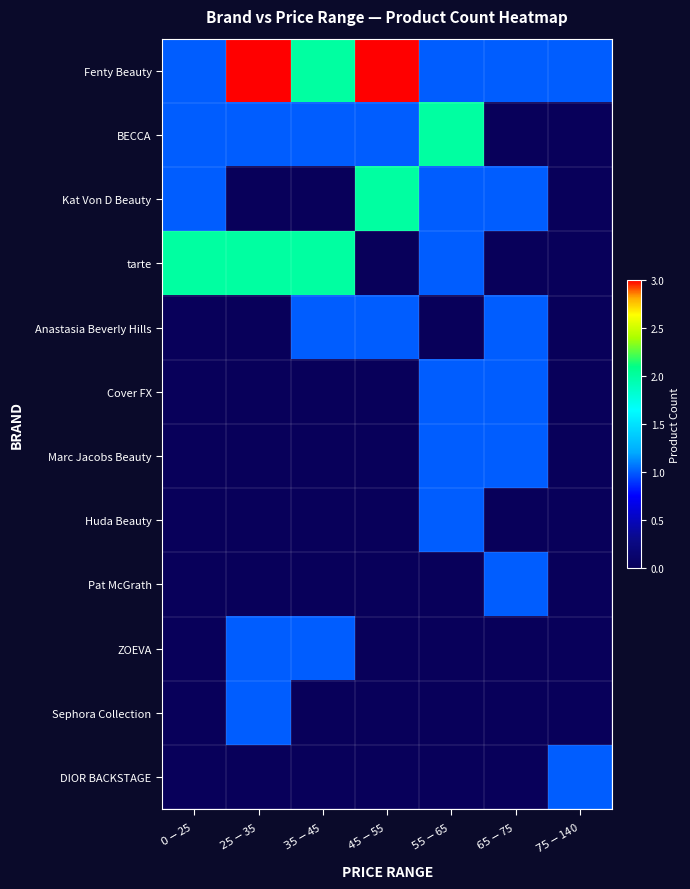

Reading right to left, transcribe all the data shown in this chart.

Fenty Beauty: $75-$140=1	$65-$75=1	$55-$65=1	$45-$55=3	$35-$45=2	$25-$35=3	$0-$25=1
BECCA: $75-$140=0	$65-$75=0	$55-$65=2	$45-$55=1	$35-$45=1	$25-$35=1	$0-$25=1
Kat Von D Beauty: $75-$140=0	$65-$75=1	$55-$65=1	$45-$55=2	$35-$45=0	$25-$35=0	$0-$25=1
tarte: $75-$140=0	$65-$75=0	$55-$65=1	$45-$55=0	$35-$45=2	$25-$35=2	$0-$25=2
Anastasia Beverly Hills: $75-$140=0	$65-$75=1	$55-$65=0	$45-$55=1	$35-$45=1	$25-$35=0	$0-$25=0
Cover FX: $75-$140=0	$65-$75=1	$55-$65=1	$45-$55=0	$35-$45=0	$25-$35=0	$0-$25=0
Marc Jacobs Beauty: $75-$140=0	$65-$75=1	$55-$65=1	$45-$55=0	$35-$45=0	$25-$35=0	$0-$25=0
Huda Beauty: $75-$140=0	$65-$75=0	$55-$65=1	$45-$55=0	$35-$45=0	$25-$35=0	$0-$25=0
Pat McGrath: $75-$140=0	$65-$75=1	$55-$65=0	$45-$55=0	$35-$45=0	$25-$35=0	$0-$25=0
ZOEVA: $75-$140=0	$65-$75=0	$55-$65=0	$45-$55=0	$35-$45=1	$25-$35=1	$0-$25=0
Sephora Collection: $75-$140=0	$65-$75=0	$55-$65=0	$45-$55=0	$35-$45=0	$25-$35=1	$0-$25=0
DIOR BACKSTAGE: $75-$140=1	$65-$75=0	$55-$65=0	$45-$55=0	$35-$45=0	$25-$35=0	$0-$25=0